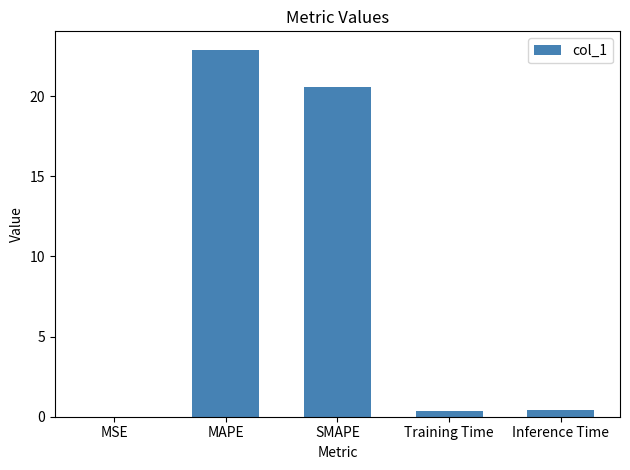

What is the sum of the values at MAPE and MSE?

22.9